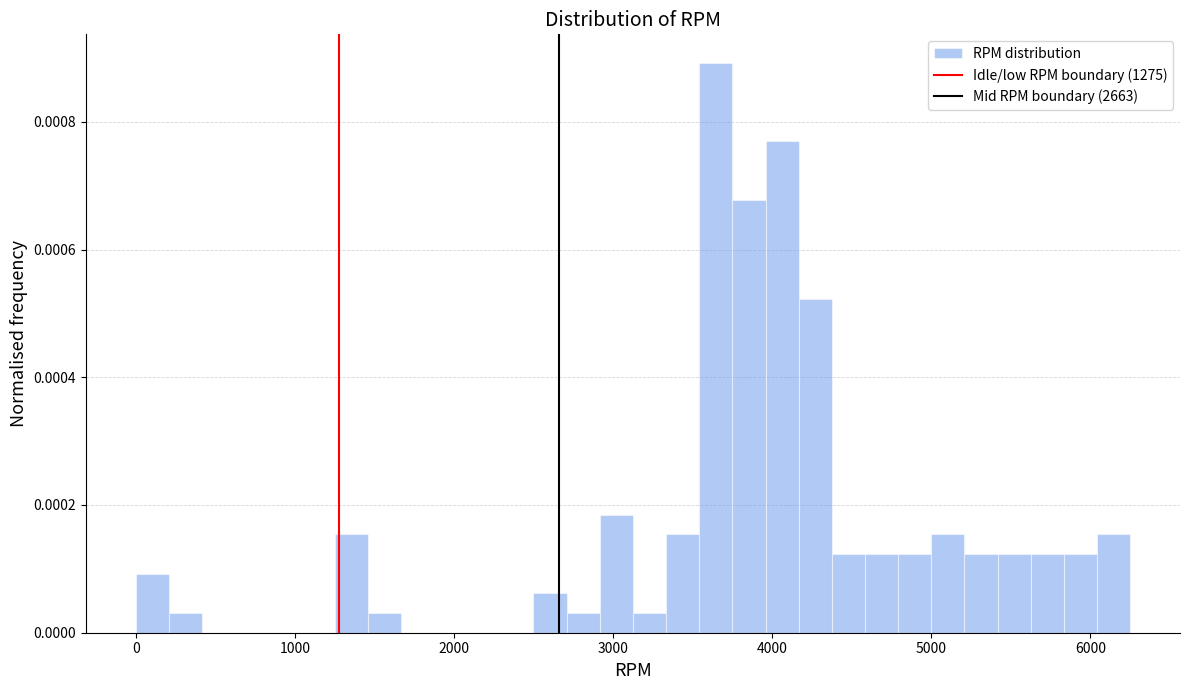

Read against the x-axis, roughly where is the centre of the tallest bar?

3600